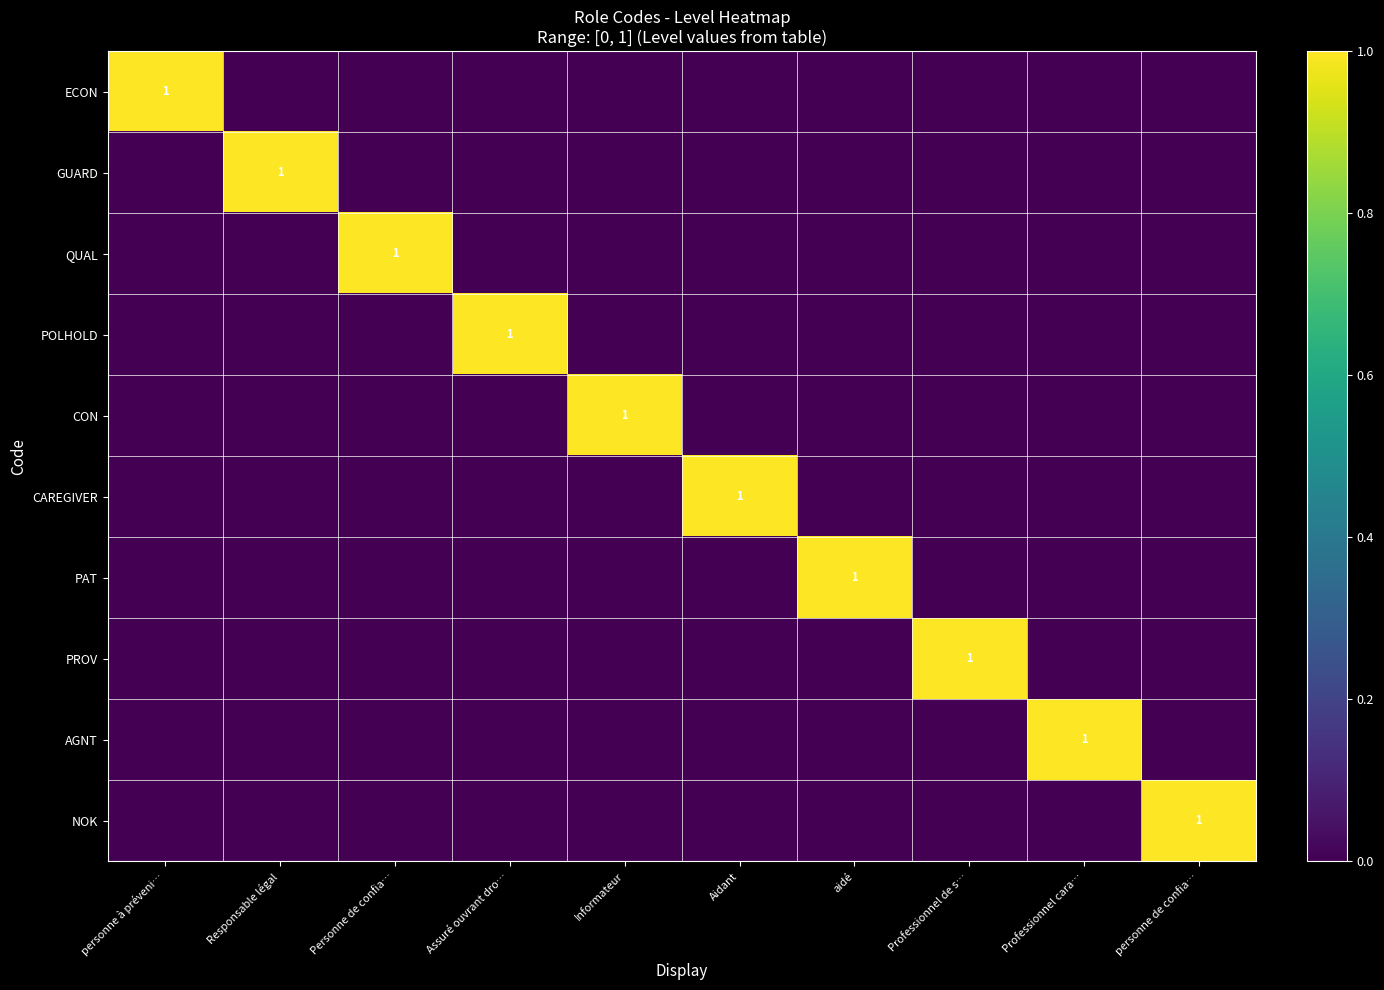

The value of NOK at personne de confia… is 0. True or false?

False